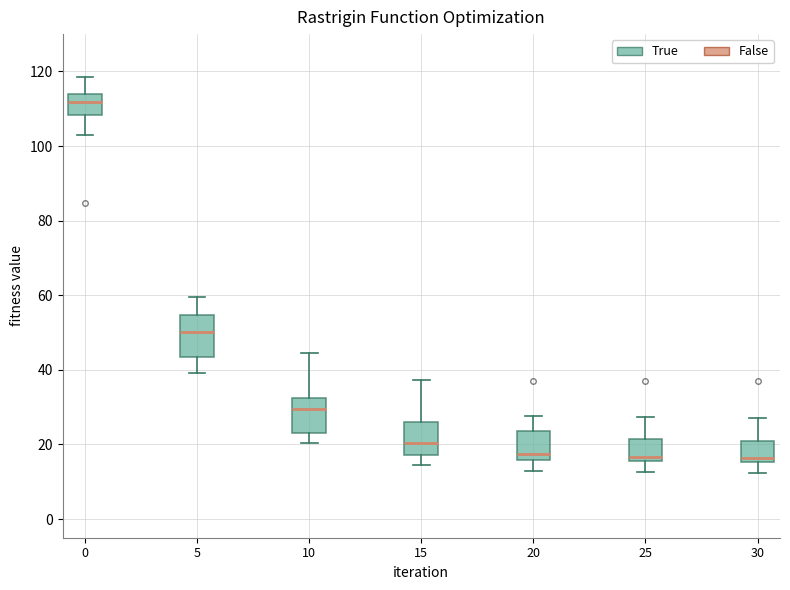

Comparing the boxes themselves (not the whiskers), which one is the tallest?

5